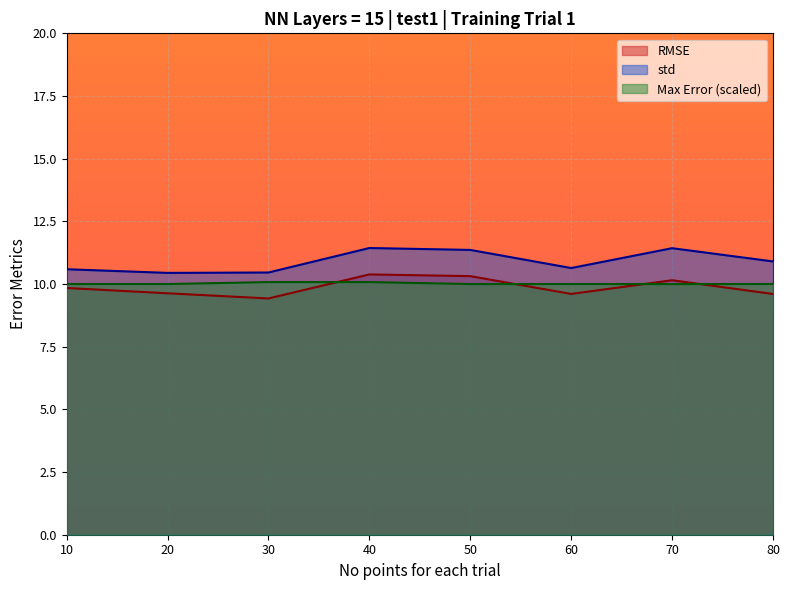

What is the difference between the second highest and second lowest values in the RMSE series?

0.7